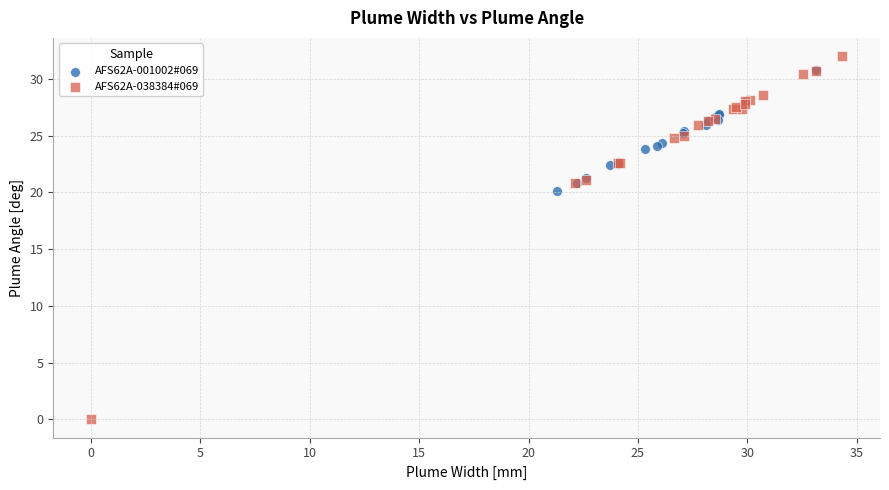

What are all the series names shown in the legend?

AFS62A-001002#069, AFS62A-038384#069